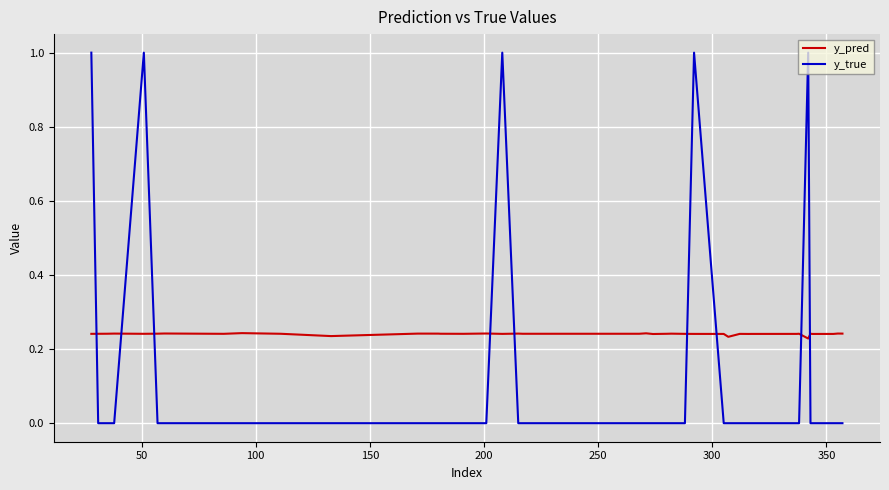

How many lines are shown in the chart?

2